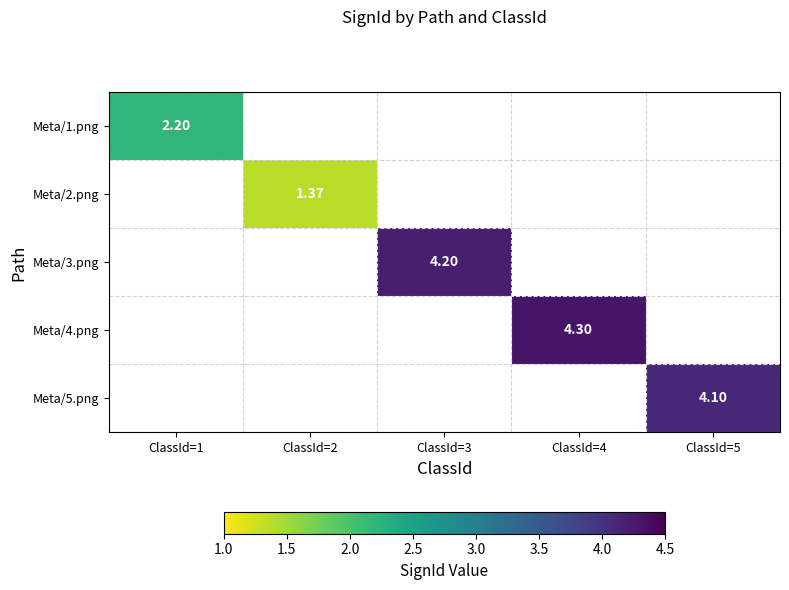

Count the number of categories in the chart.

5